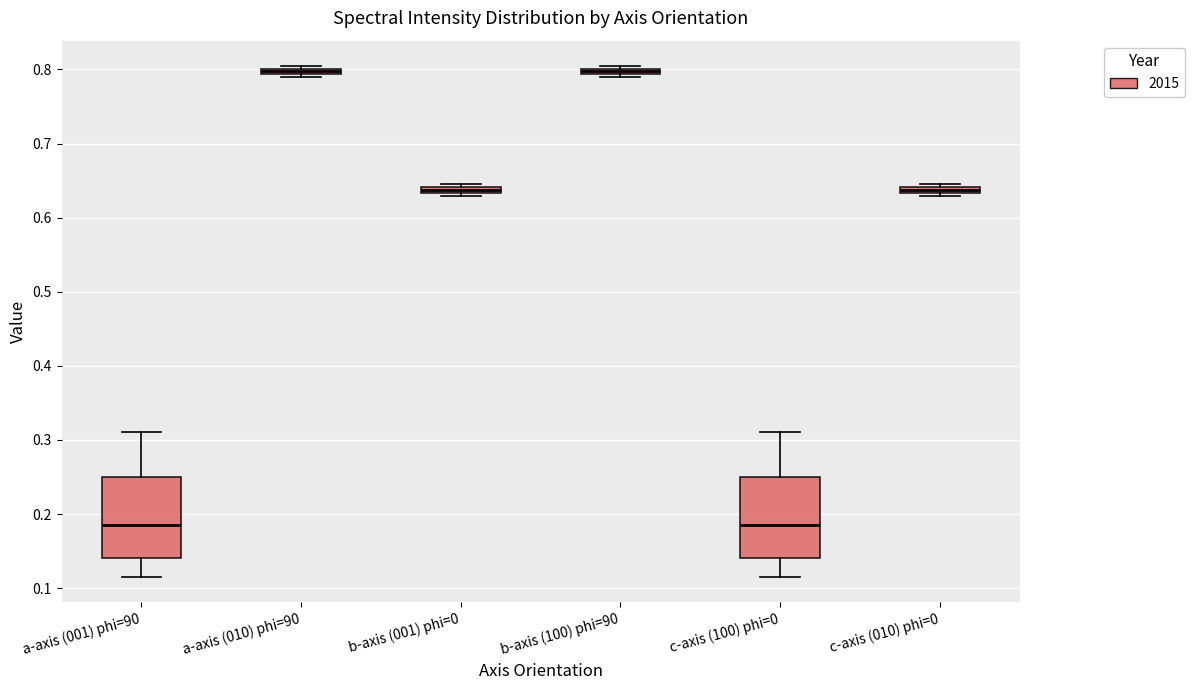

Where does the lower whisker of the box for c-axis (100) phi=0 end on the y-axis? The values are not printed on the chart, so give them approximately, as read against the axis.

0.12